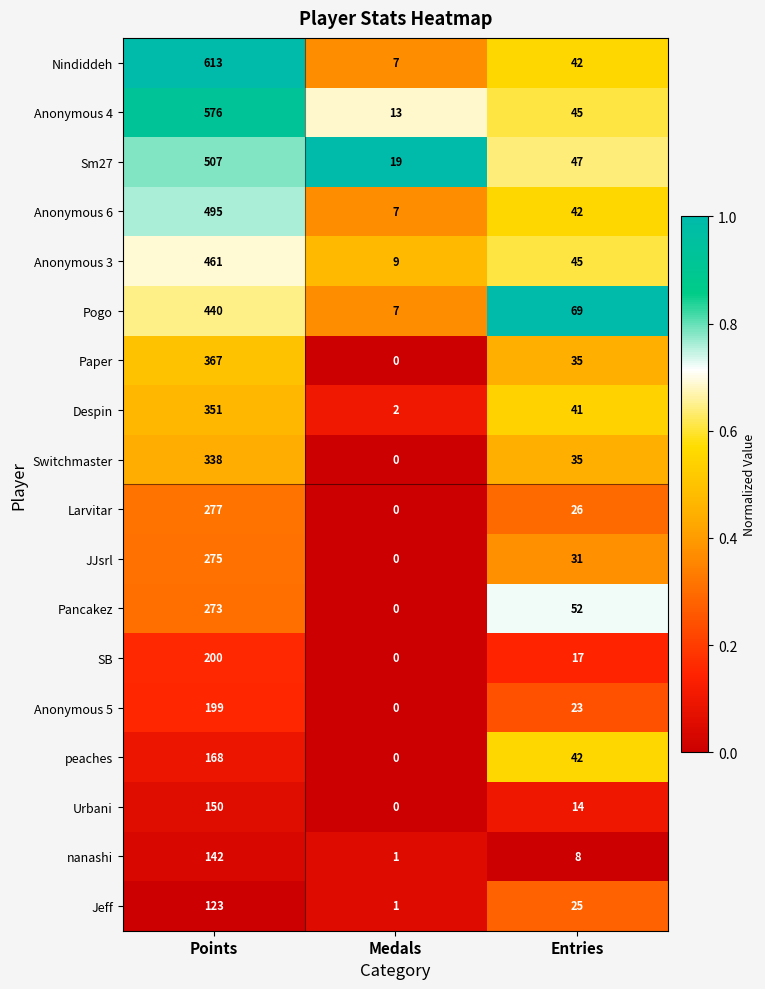

What is the lowest value of the Pogo series?

7